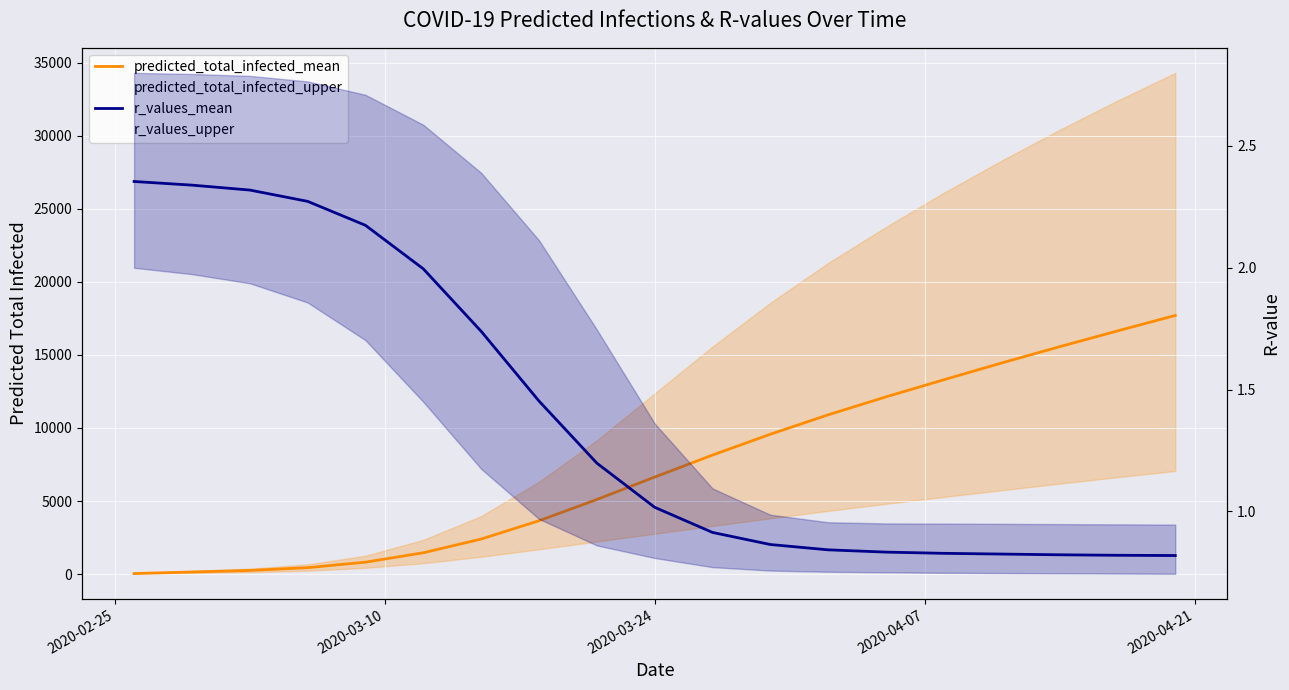

What is the difference between the second highest and minimum values in the predicted_total_infected_mean series?

16604.0